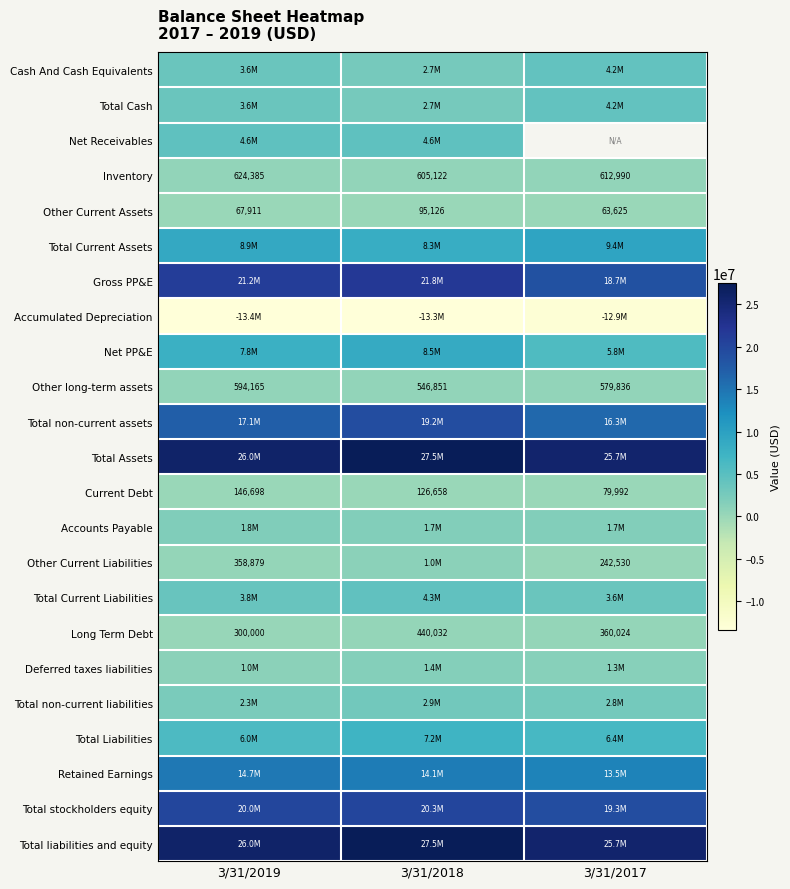

Where does the Other long-term assets series first go above 579836?

3/31/2019